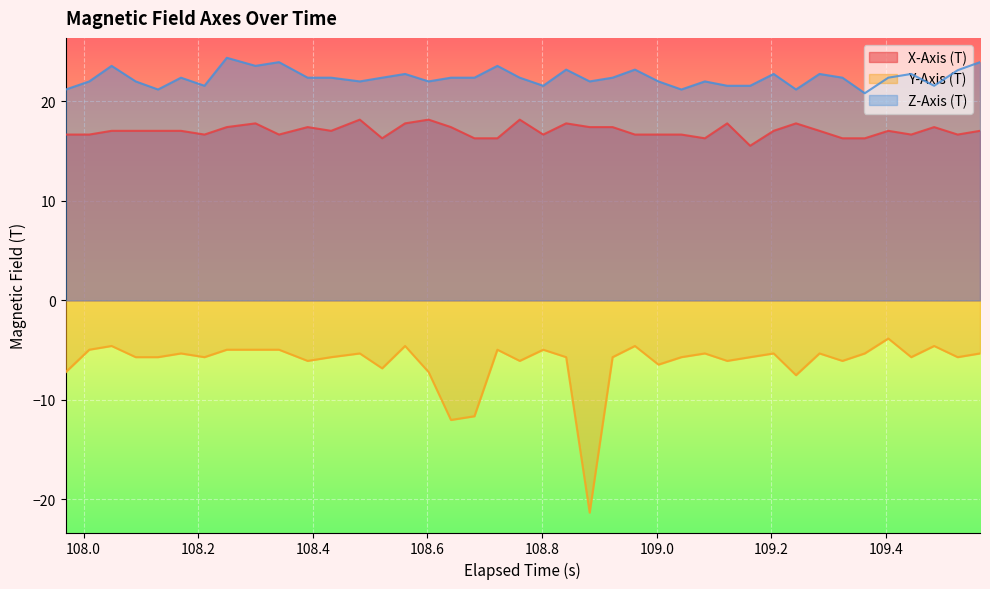

Which series has the largest total across all categories?

Z-Axis (T)